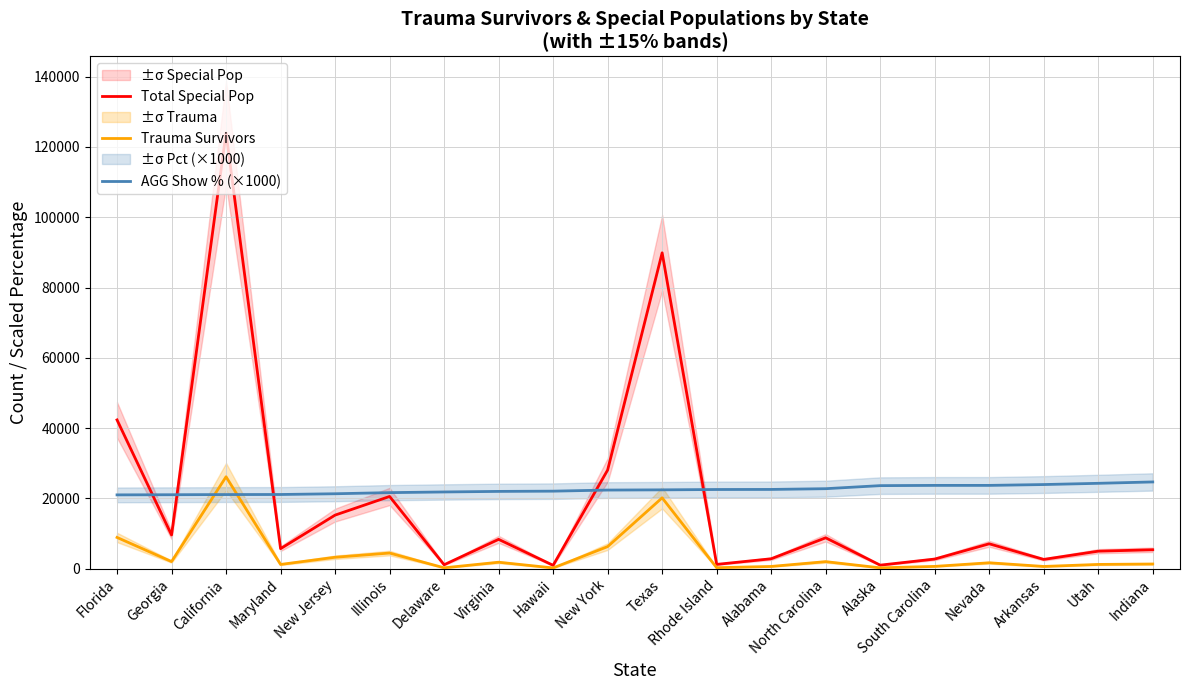

Reading left to right, what are all the values shown in this chart?

Total Special Pop: 42332	9583	123981	5693	15241	20547	1113	8346	952	28069	89883	1216	2820	8786	1003	2738	7079	2636	4978	5386
Trauma Survivors: 8888	2016	26152	1202	3249	4446	243	1835	210	6278	20158	274	636	2000	237	649	1678	631	1209	1329
AGG Show % (×1000): 21000	21040	21090	21110	21320	21640	21830	21990	22060	22370	22430	22530	22550	22760	23630	23700	23700	23940	24290	24680